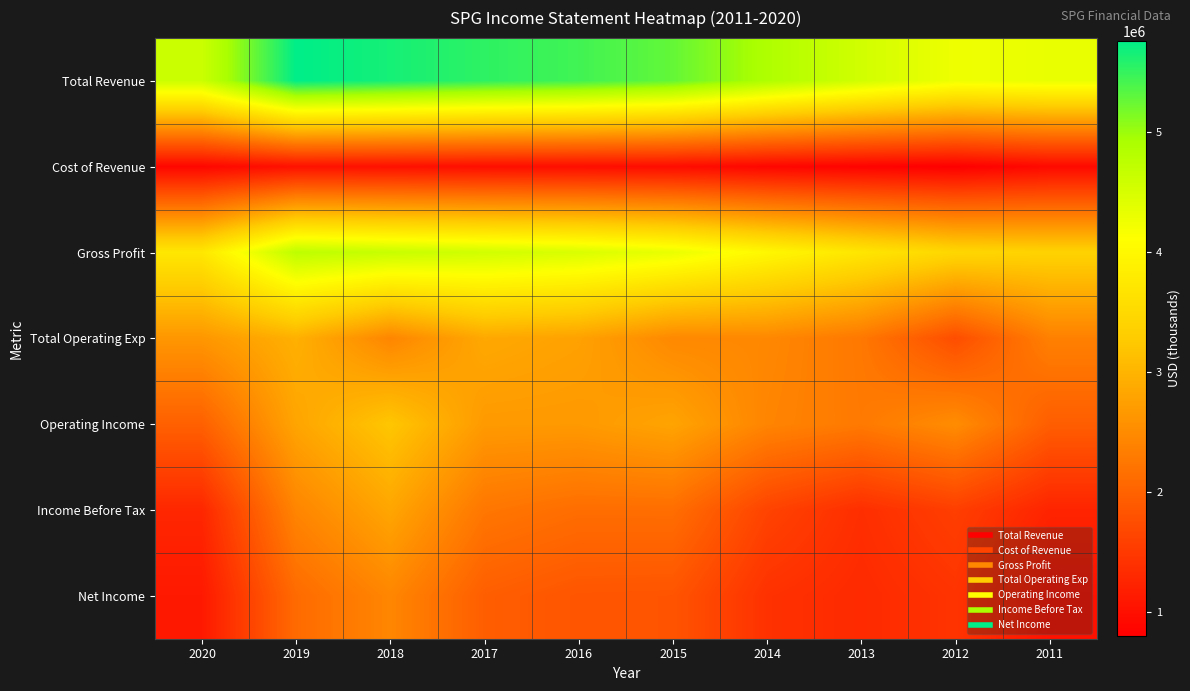

At which category does the chart reach its minimum across all series?

2012